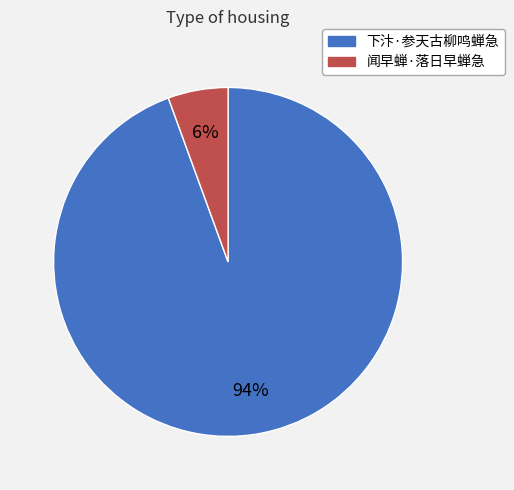

What is the majority slice?

下汴·参天古柳鸣蝉急